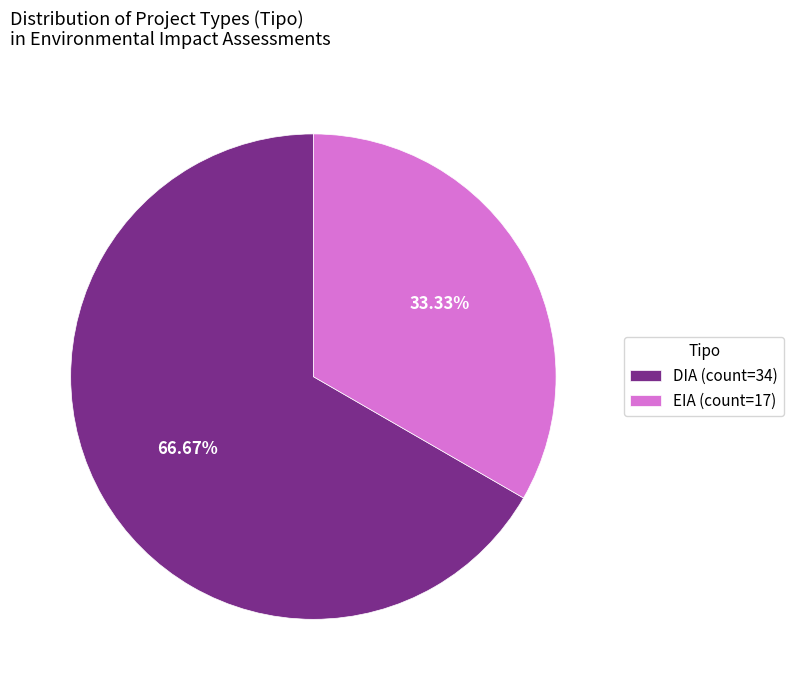

What is the ratio of the value at DIA to the value at EIA?

2.0